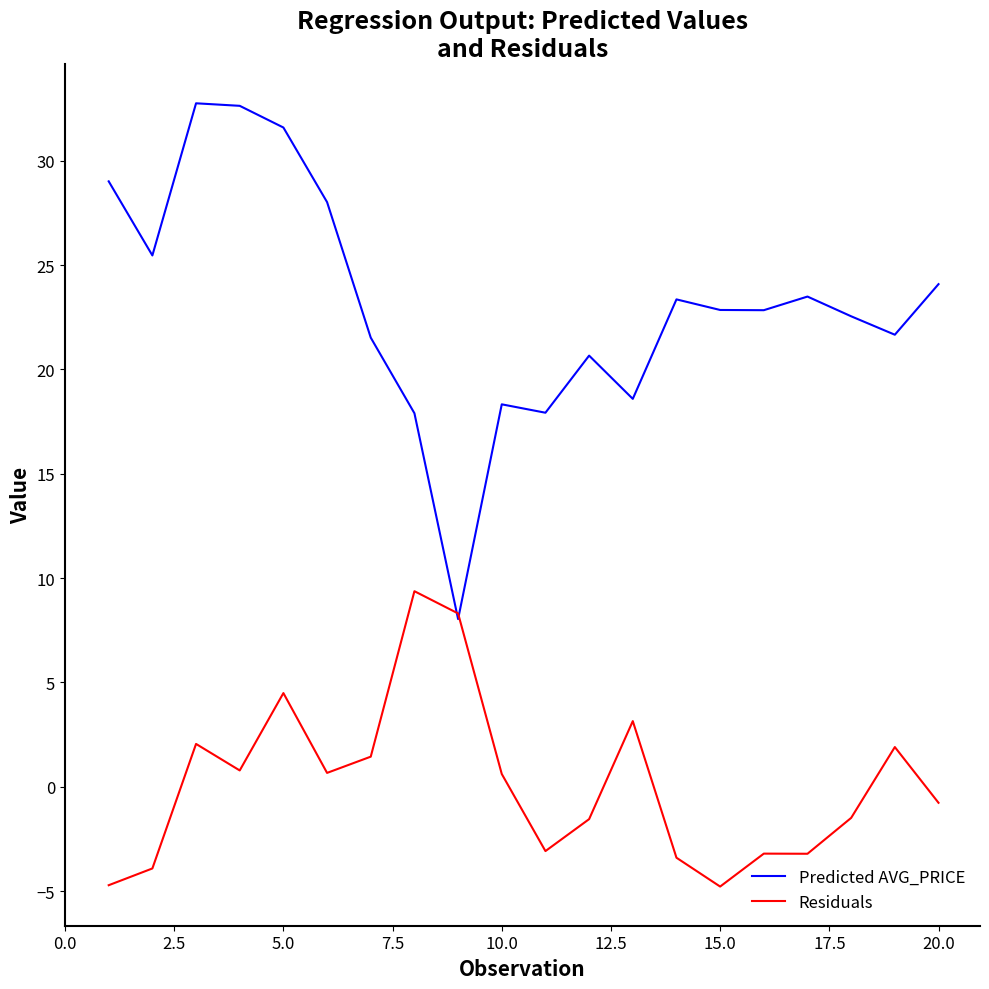

Rank the series by their average value, from highest to lowest.

Predicted AVG_PRICE, Residuals